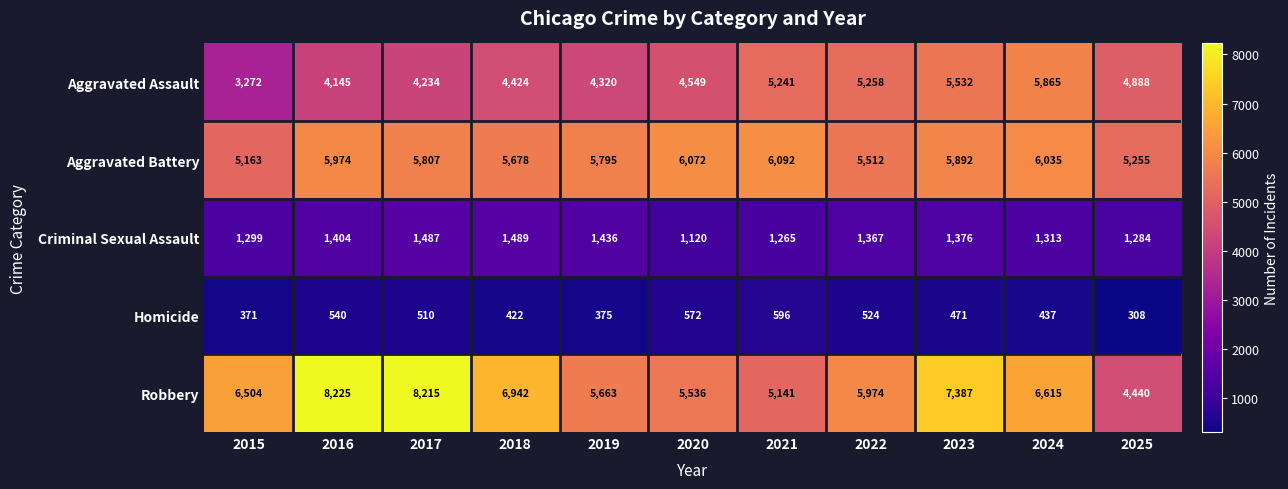

What is the minimum value shown in the chart?

308